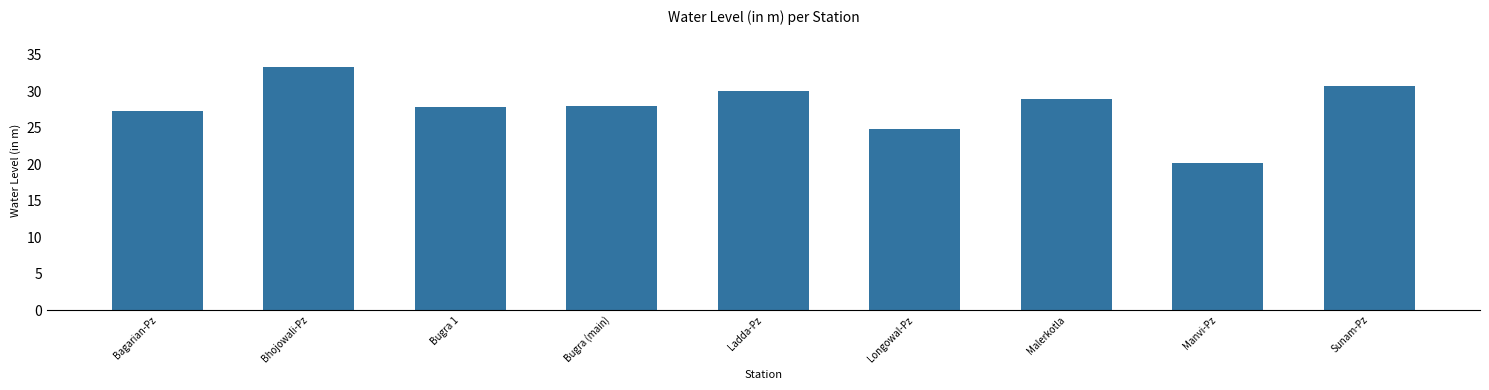

Which category has the highest value across all series?

Bhojowali-Pz